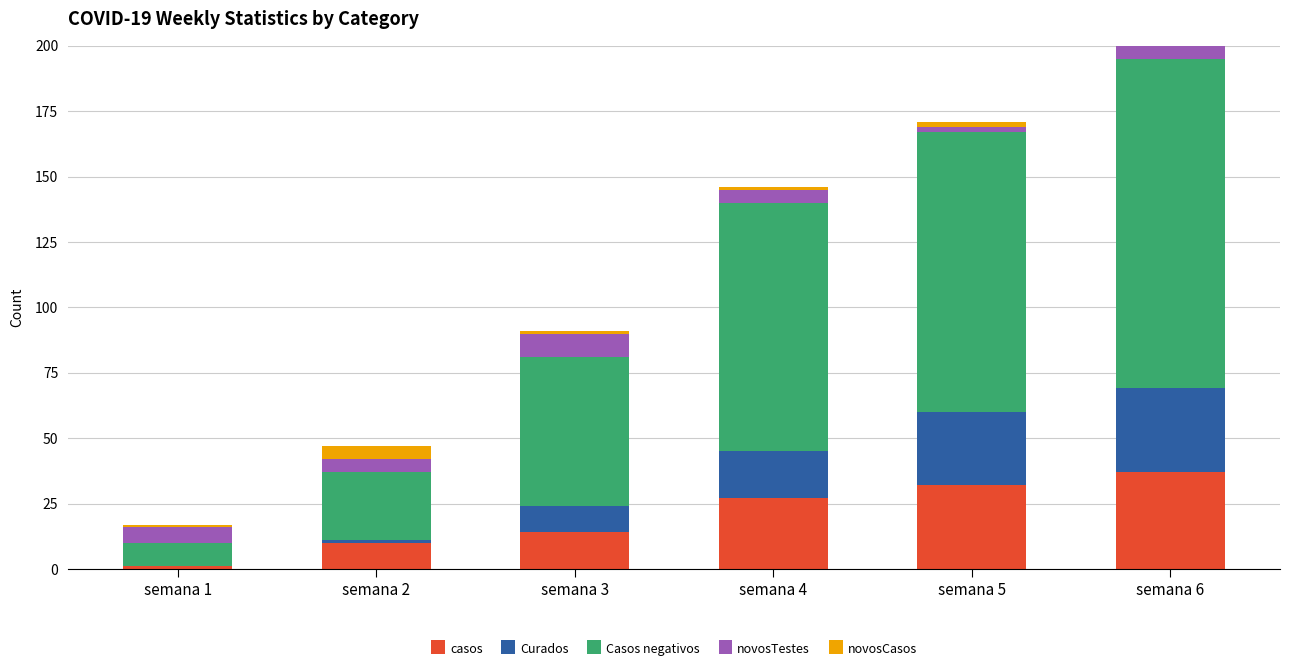

At which category is the sum across all series the highest?

semana 6